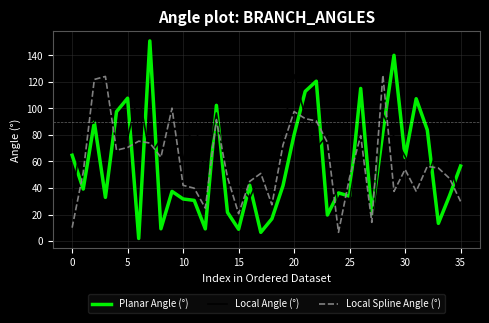

What is the spread (max minus min) of values at 30?

9.8